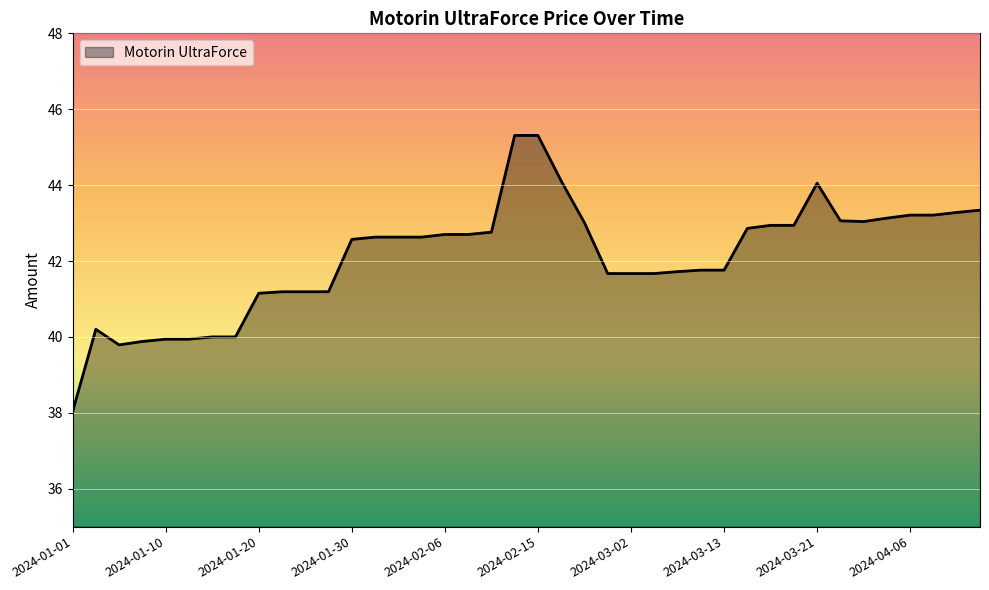

What is the difference between the maximum and minimum values?

7.3